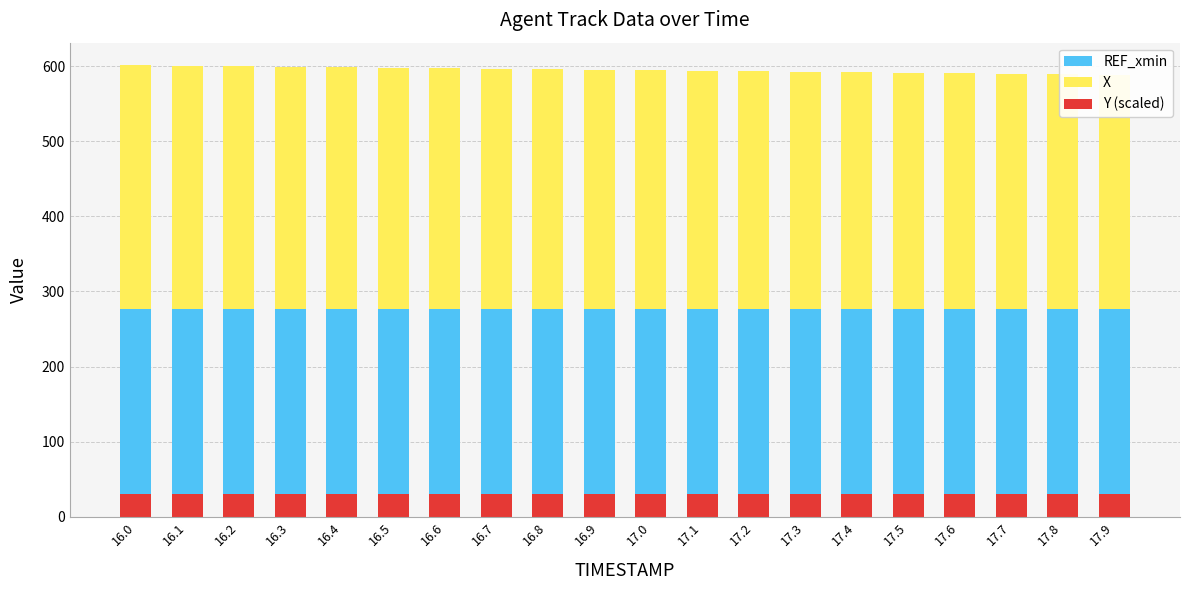

What is the difference between the X values at 16.4 and 17.7?

8.7